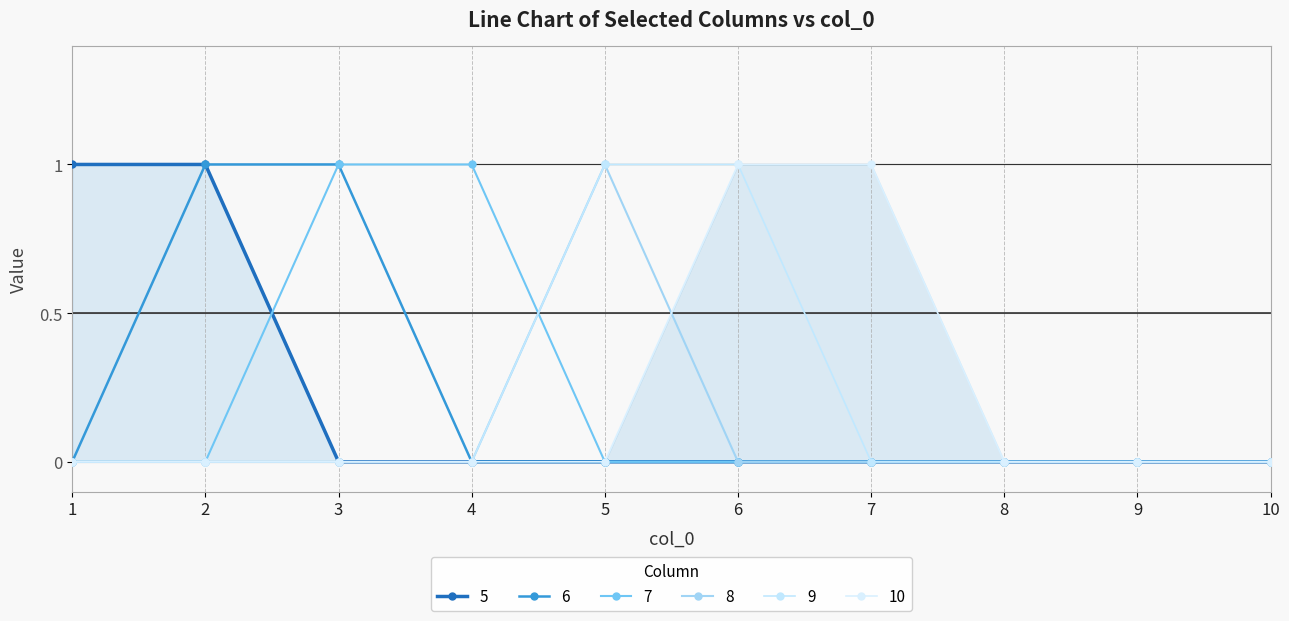

Which series has the widest spread of values?

5